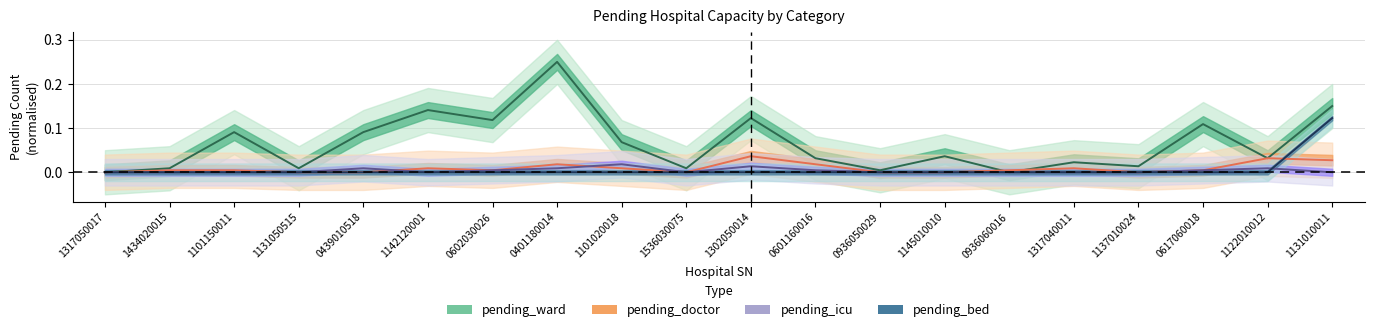

What is the sum of all pending_ward values?

1.3